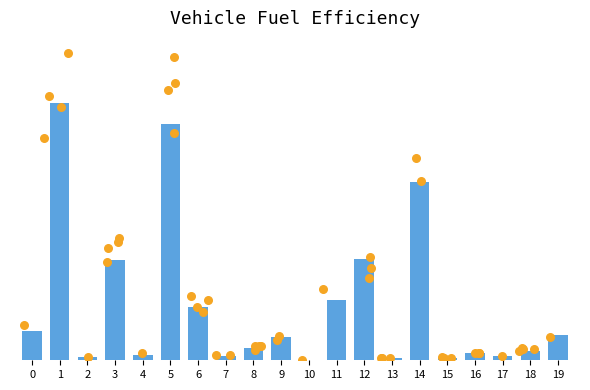

Between 17 and 11, which is larger?

11